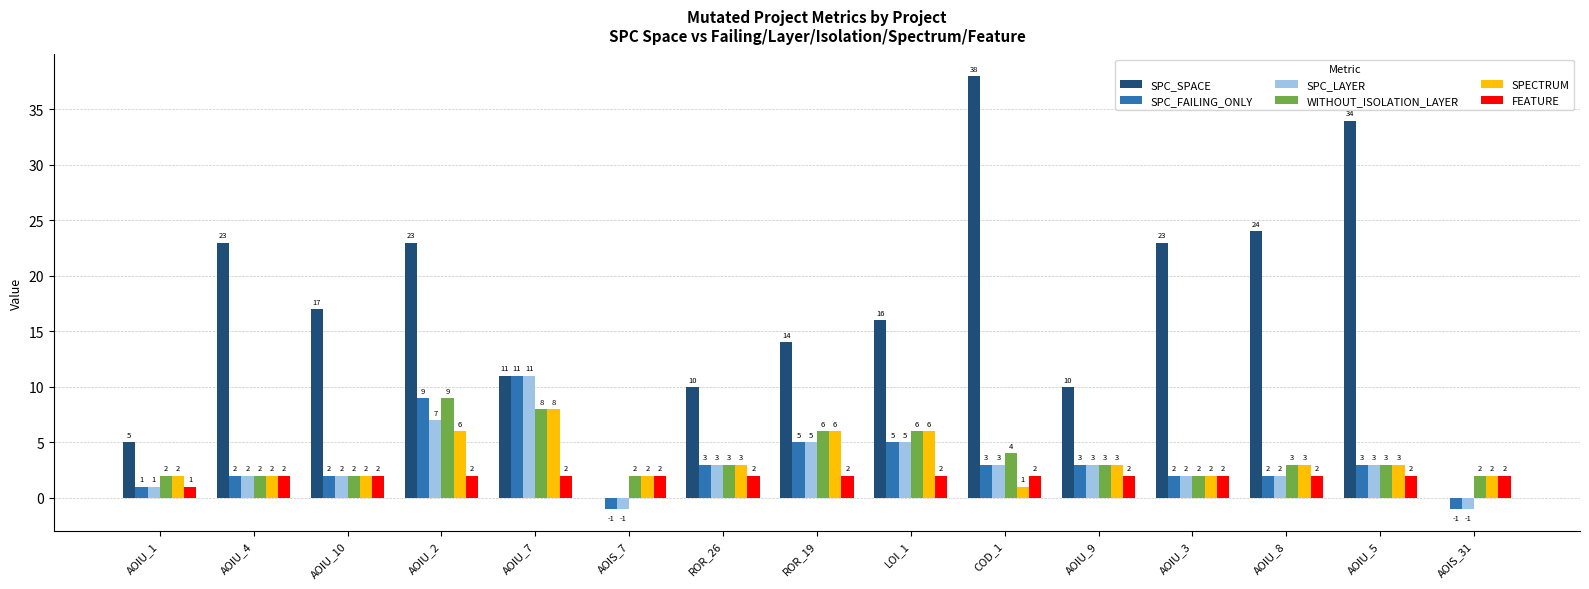

Reading left to right, extract all data points from this chart.

SPC_SPACE: AOIU_1=5	AOIU_4=23	AOIU_10=17	AOIU_2=23	AOIU_7=11	AOIS_7=0	ROR_26=10	ROR_19=14	LOI_1=16	COD_1=38	AOIU_9=10	AOIU_3=23	AOIU_8=24	AOIU_5=34	AOIS_31=0
SPC_FAILING_ONLY: AOIU_1=1	AOIU_4=2	AOIU_10=2	AOIU_2=9	AOIU_7=11	AOIS_7=-1	ROR_26=3	ROR_19=5	LOI_1=5	COD_1=3	AOIU_9=3	AOIU_3=2	AOIU_8=2	AOIU_5=3	AOIS_31=-1
SPC_LAYER: AOIU_1=1	AOIU_4=2	AOIU_10=2	AOIU_2=7	AOIU_7=11	AOIS_7=-1	ROR_26=3	ROR_19=5	LOI_1=5	COD_1=3	AOIU_9=3	AOIU_3=2	AOIU_8=2	AOIU_5=3	AOIS_31=-1
WITHOUT_ISOLATION_LAYER: AOIU_1=2	AOIU_4=2	AOIU_10=2	AOIU_2=9	AOIU_7=8	AOIS_7=2	ROR_26=3	ROR_19=6	LOI_1=6	COD_1=4	AOIU_9=3	AOIU_3=2	AOIU_8=3	AOIU_5=3	AOIS_31=2
SPECTRUM: AOIU_1=2	AOIU_4=2	AOIU_10=2	AOIU_2=6	AOIU_7=8	AOIS_7=2	ROR_26=3	ROR_19=6	LOI_1=6	COD_1=1	AOIU_9=3	AOIU_3=2	AOIU_8=3	AOIU_5=3	AOIS_31=2
FEATURE: AOIU_1=1	AOIU_4=2	AOIU_10=2	AOIU_2=2	AOIU_7=2	AOIS_7=2	ROR_26=2	ROR_19=2	LOI_1=2	COD_1=2	AOIU_9=2	AOIU_3=2	AOIU_8=2	AOIU_5=2	AOIS_31=2